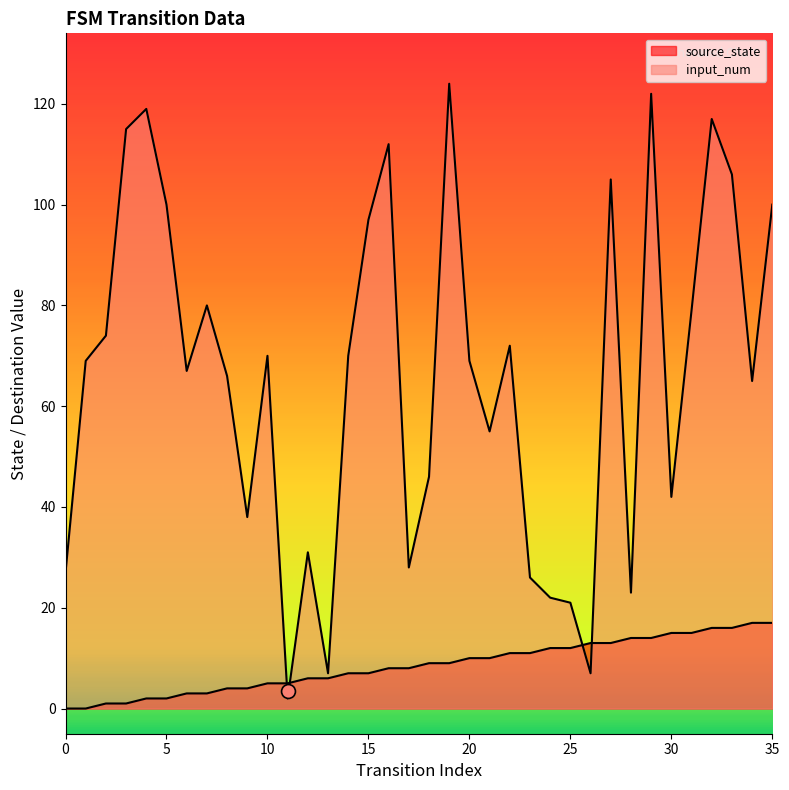

Which series reaches the maximum Y coordinate?

input_num